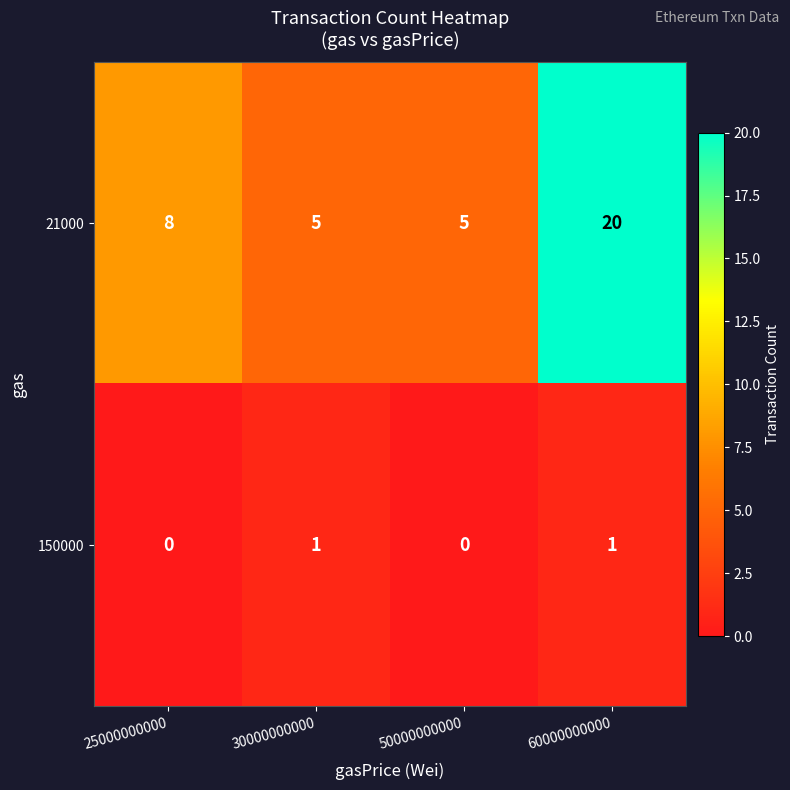

At which category is the sum across all series the highest?

60000000000